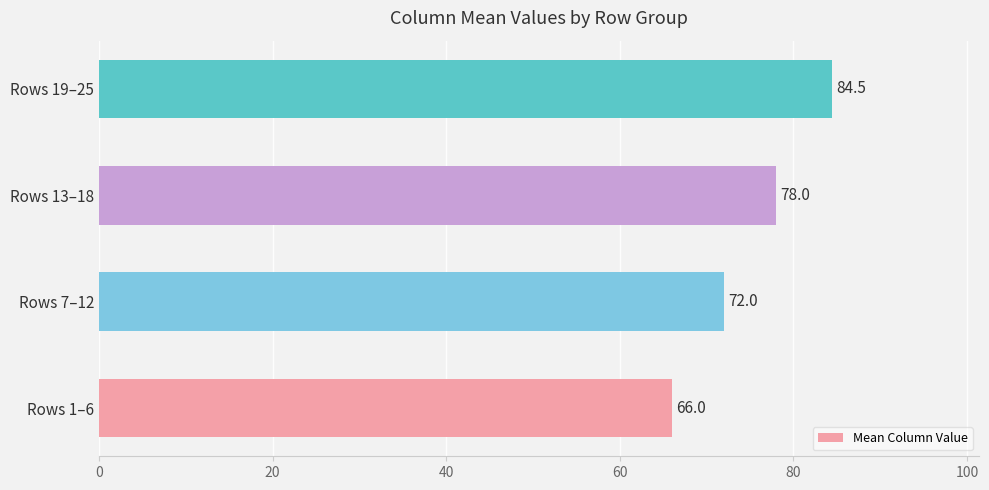

The chart shows a value of 20.3 at Rows 19–25. True or false?

False